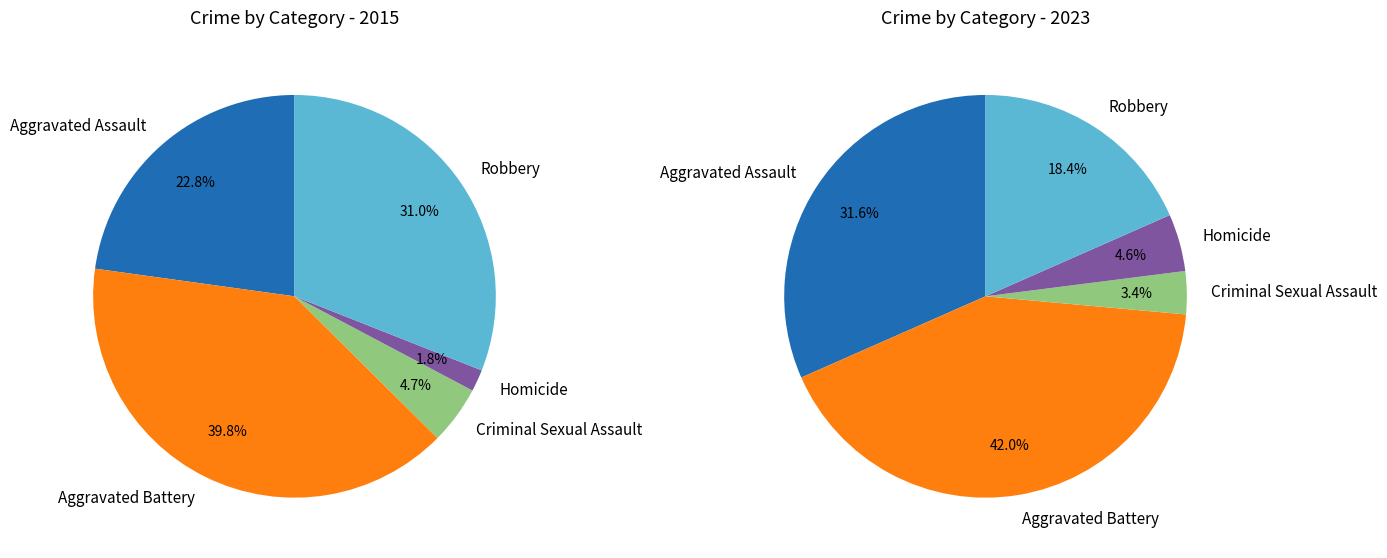

Which series has the widest spread of values?

values_2023